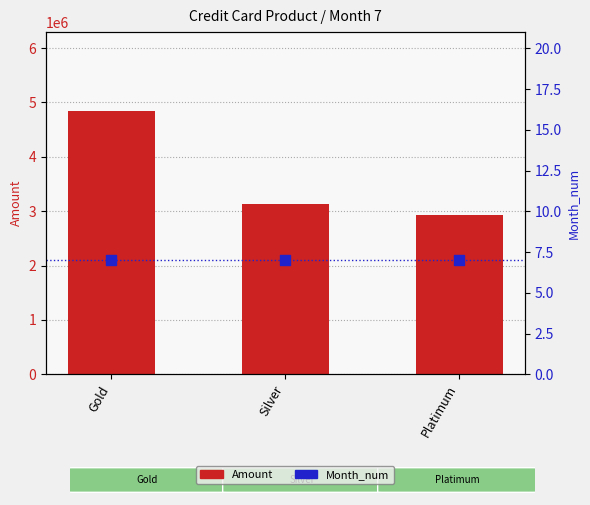

Which series contains the highest Y value?

Amount